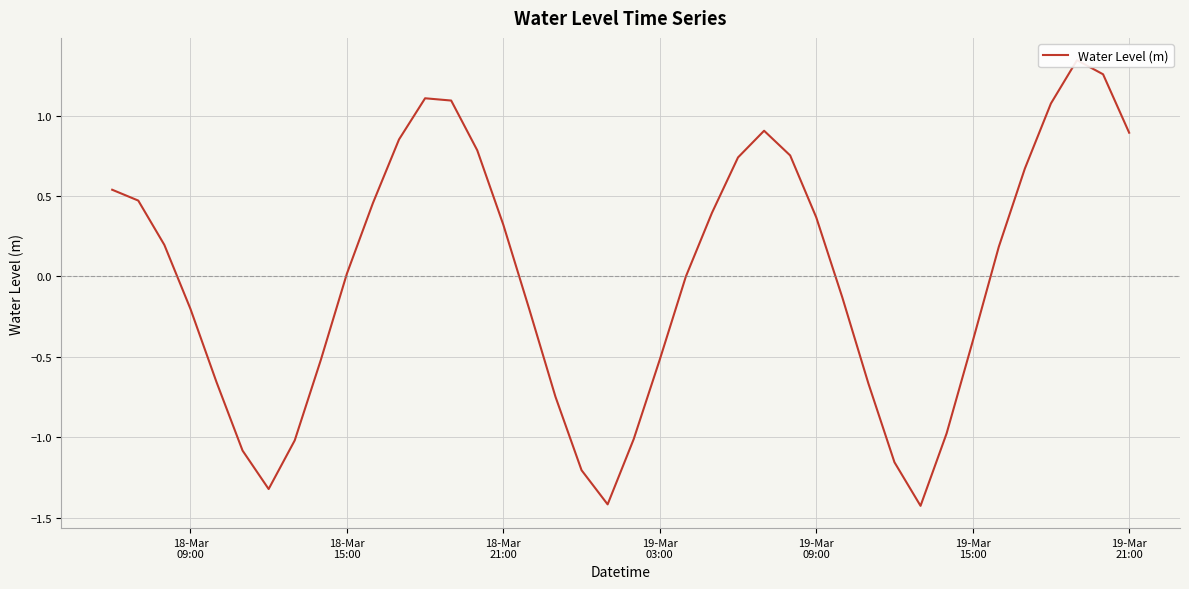

How many data points are less than 0?

19